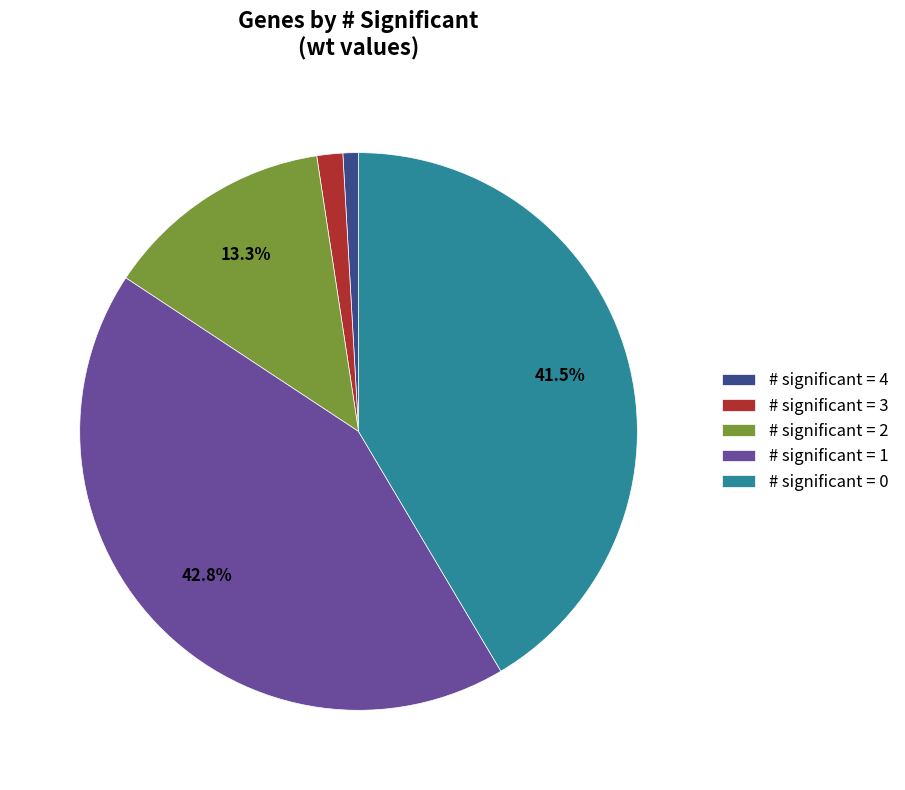

How many segments does this pie chart have?

5